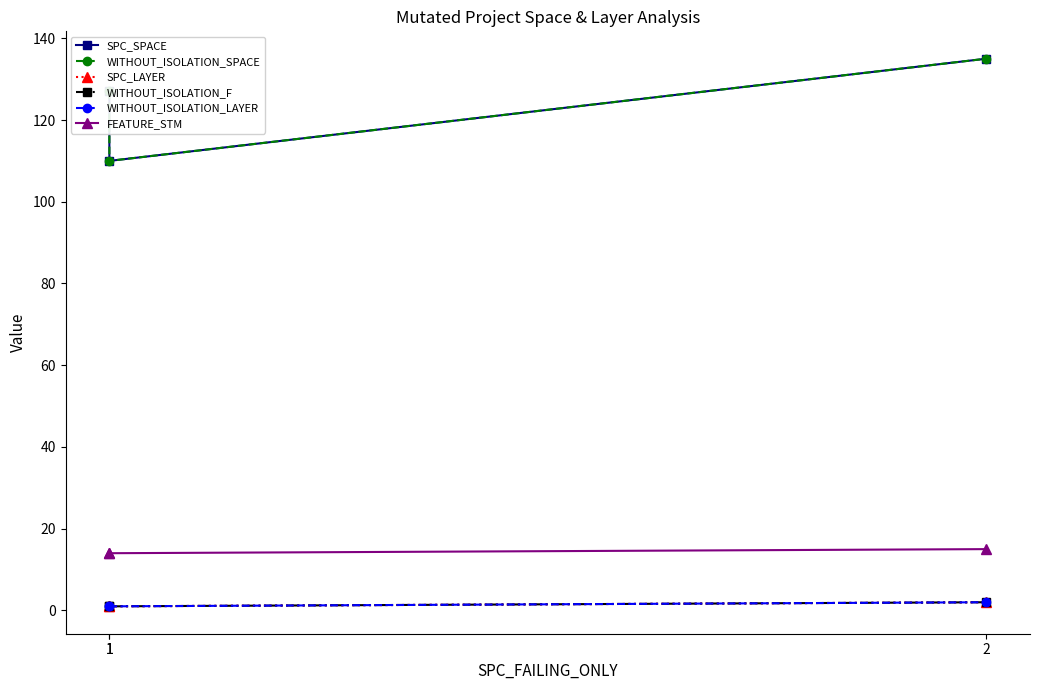

What is the highest value of the SPC_LAYER series?

2